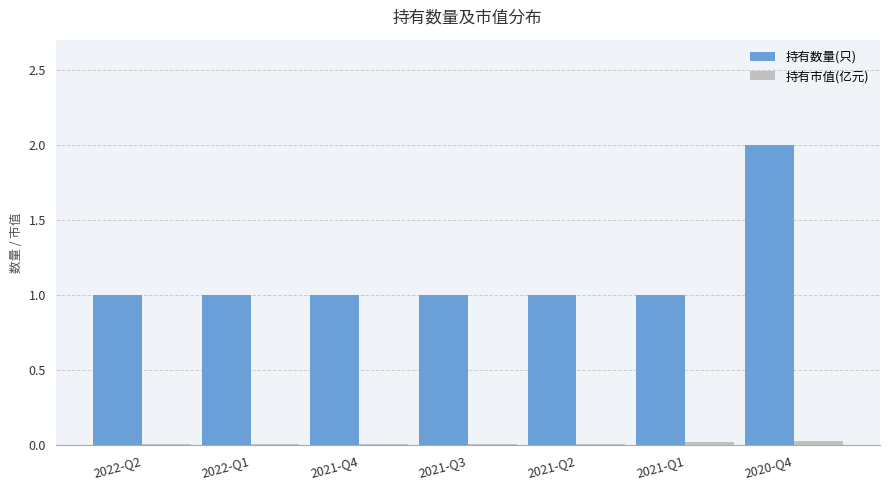

Is the value of 持有市值(亿元) at 2021-Q2 greater than the value of 持有数量(只) at 2021-Q3?

No